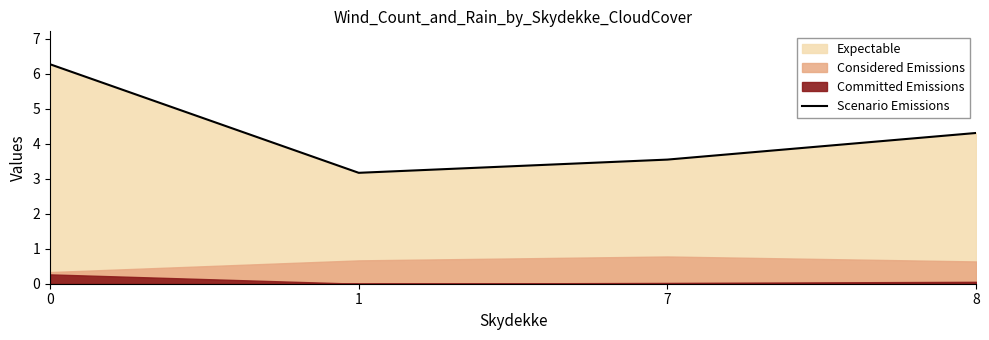

Reading left to right, what are all the values shown in this chart?

6.3	3.2	3.5	4.3